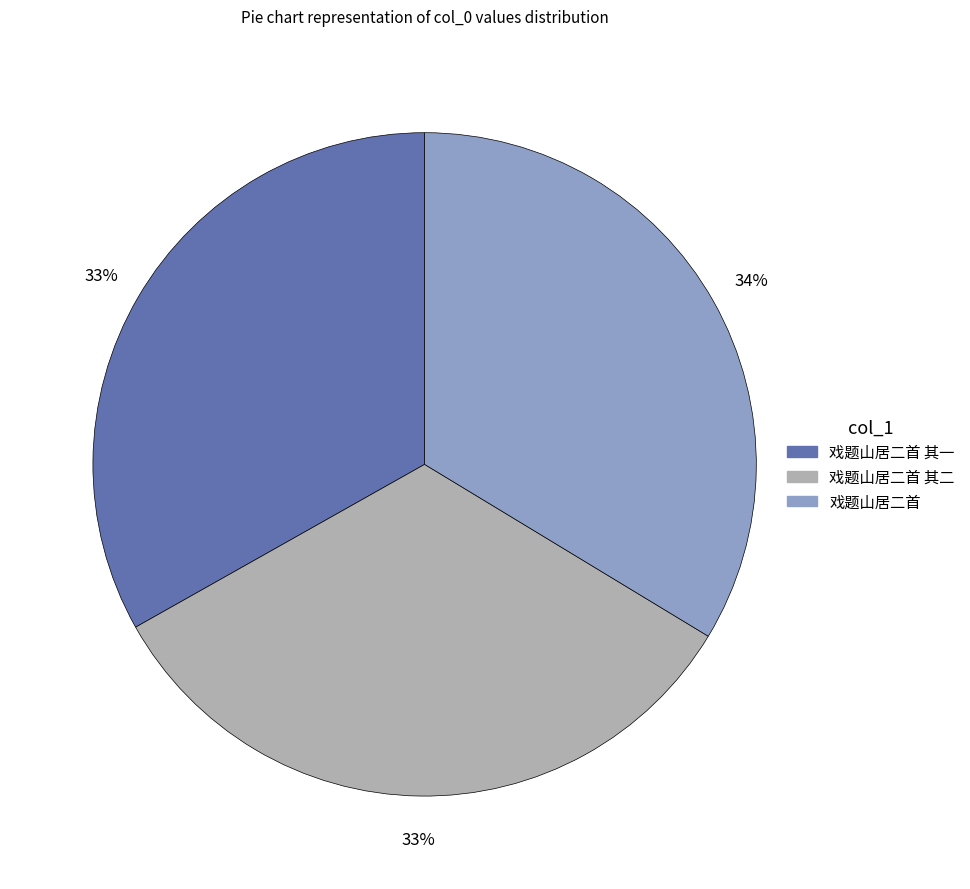

To the nearest percent, what is the average slice percentage?

33%